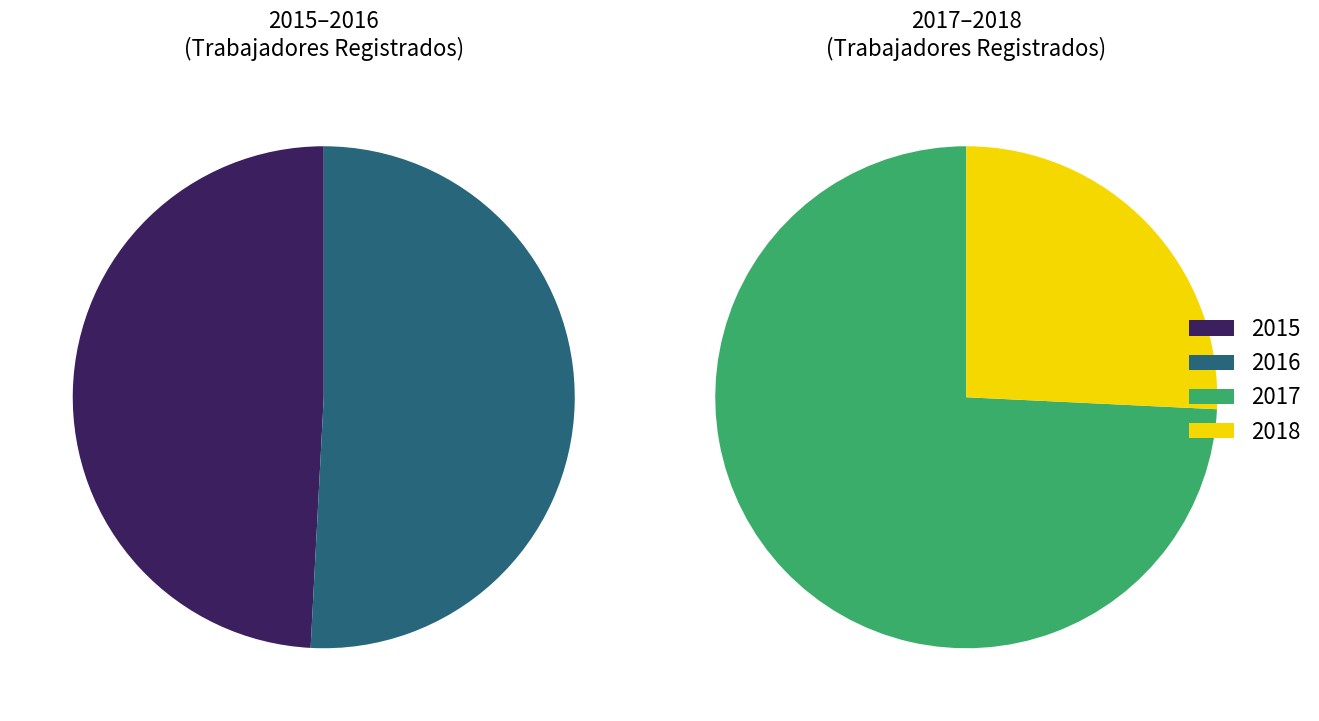

Does 2018 account for over 50% of the chart?

No